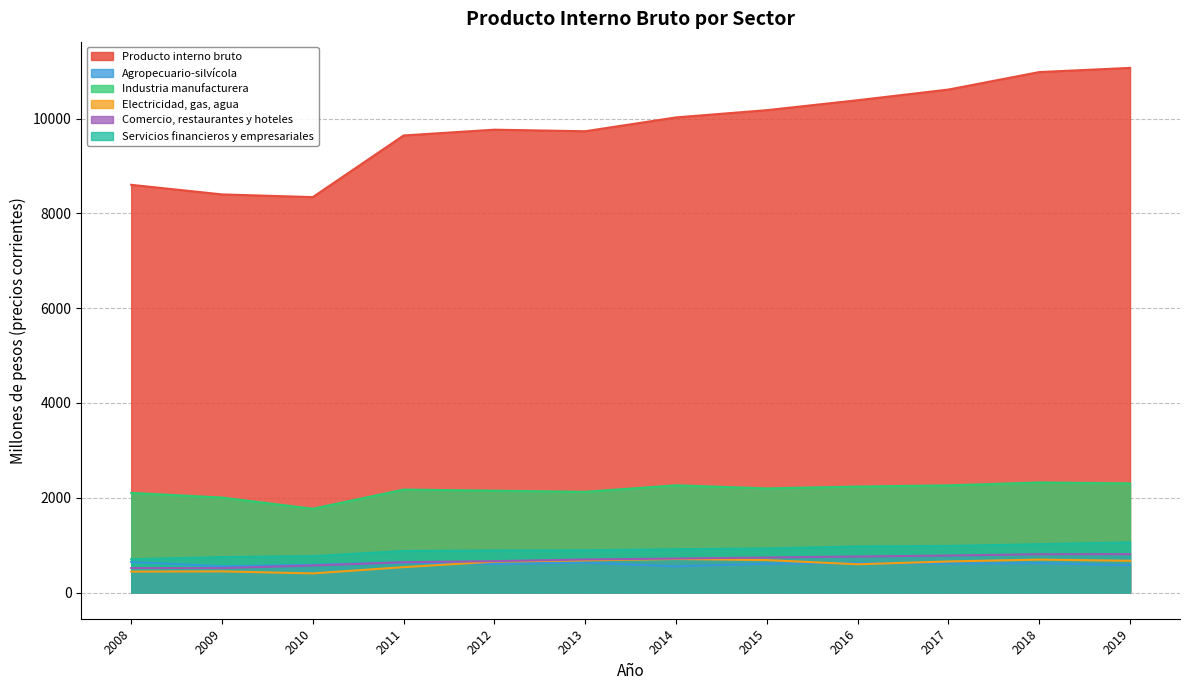

True or false: Comercio, restaurantes y hoteles and Electricidad, gas, agua cross at least once.

False